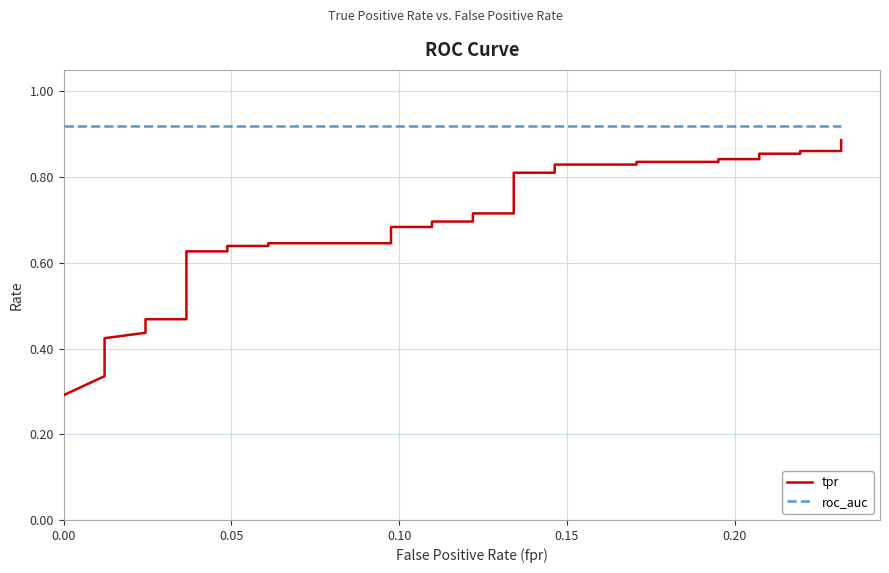

The tpr series shows 0.5 at 0.15. True or false?

False